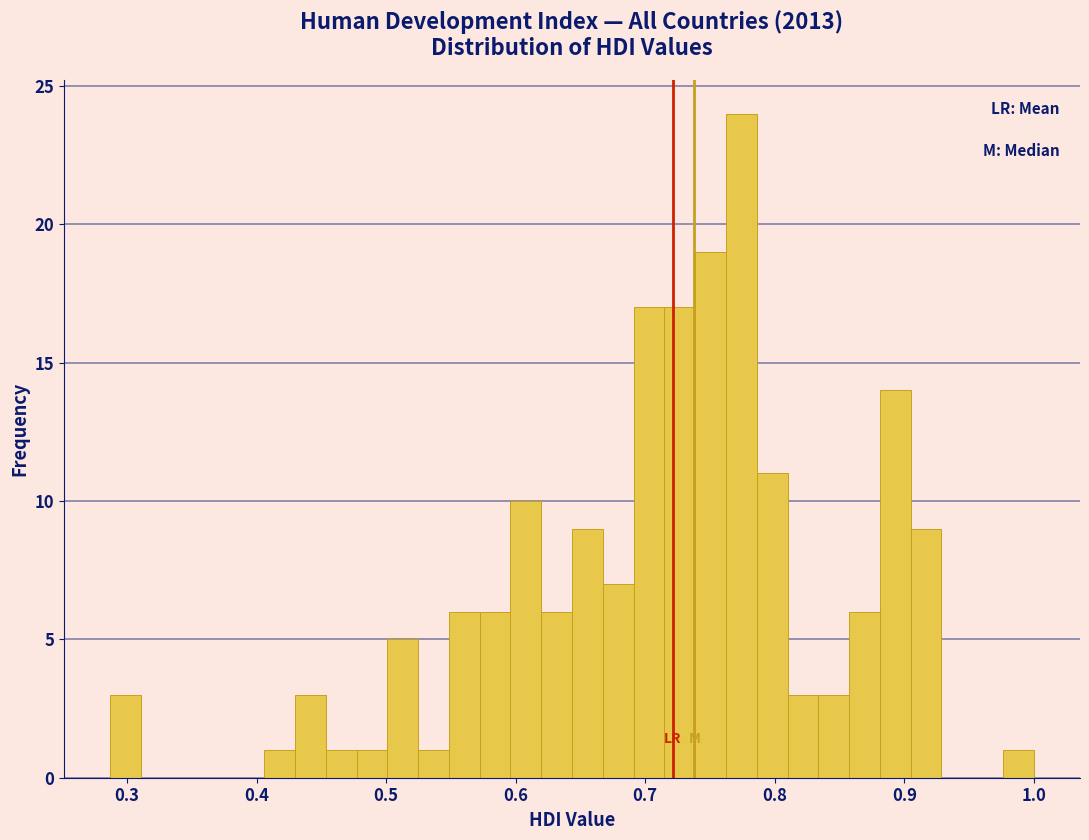

Around what value on the x-axis is the tallest bar? Give the approximate position of its centre, as read against the axis.

0.77